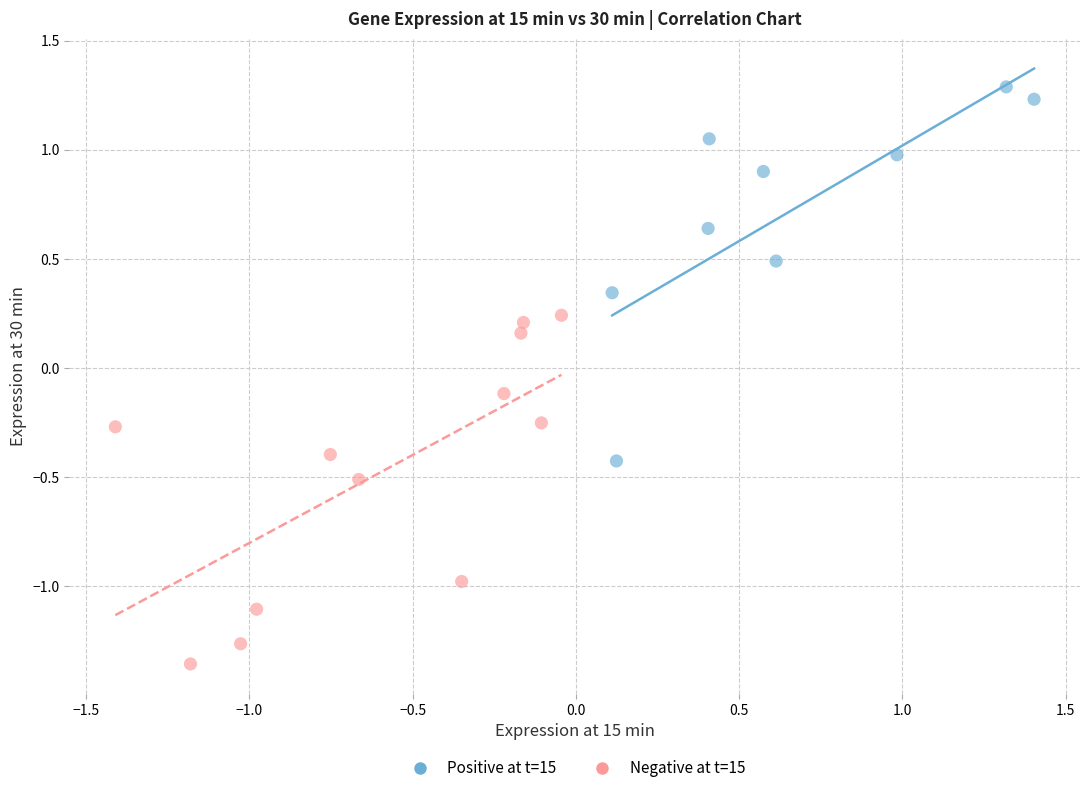

Which series contains the highest Y value?

Positive at t=15